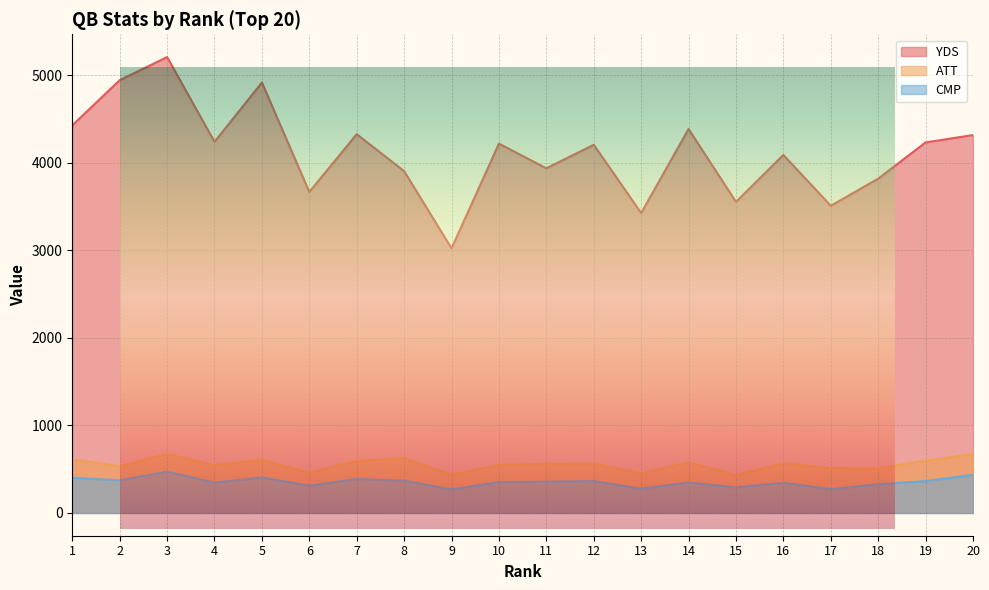

In ATT, how many points are higher than both neighbors (excluding endpoints)?

6